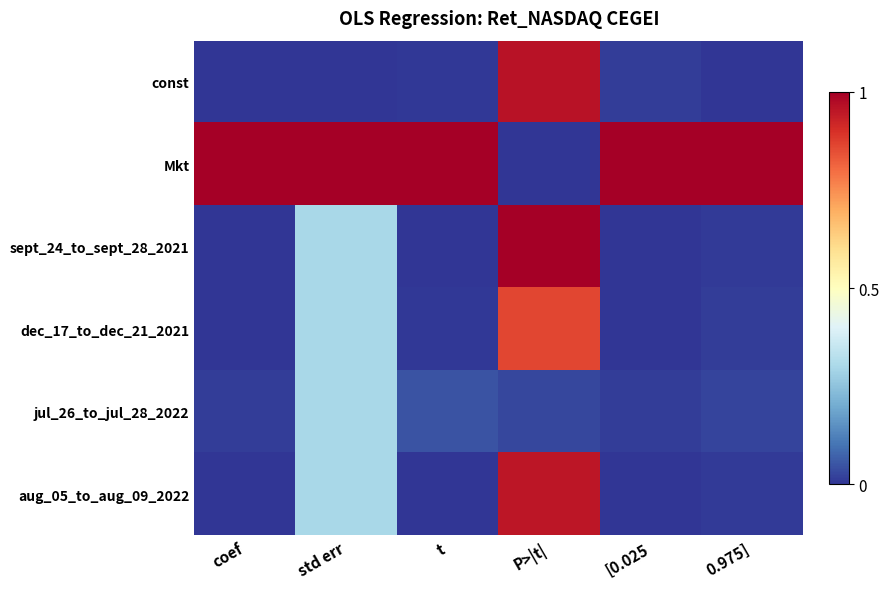

How many categories are shown in the chart?

6